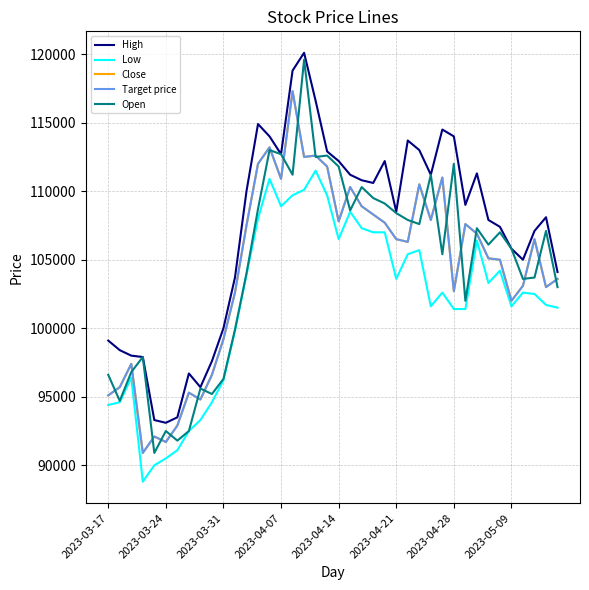

At how many categories does at least one series exceed 108496?

21